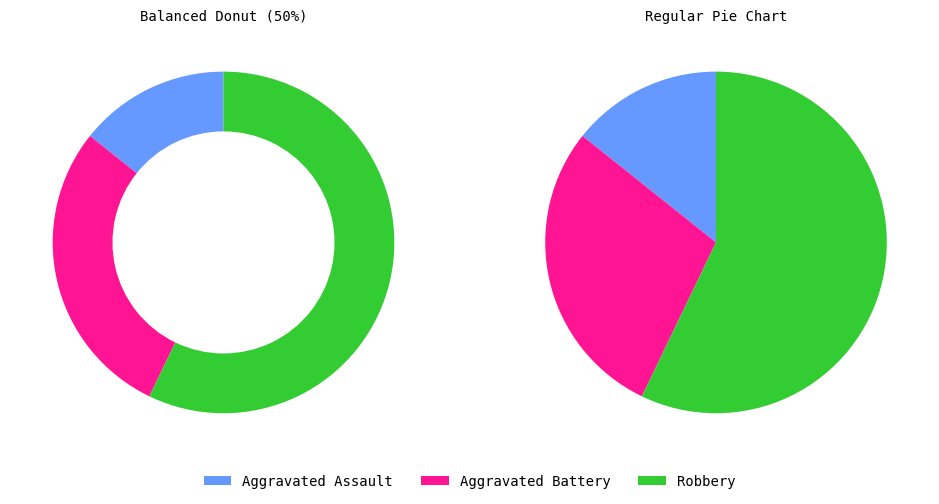

Which slice is the largest?

Robbery